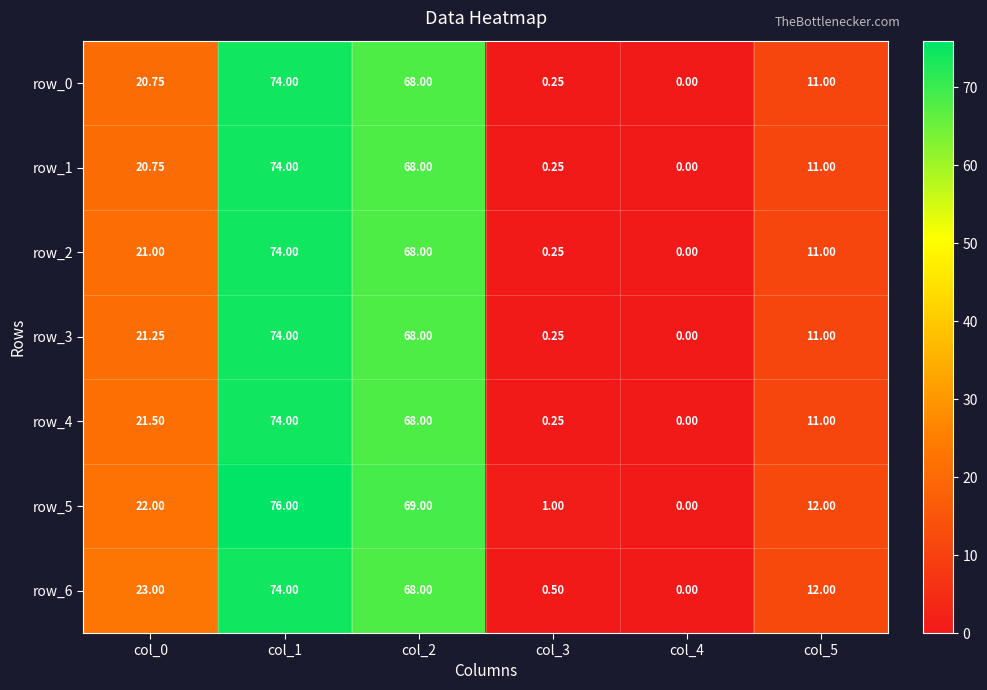

What is the difference between the maximum and minimum values in the row_3 series?

74.0